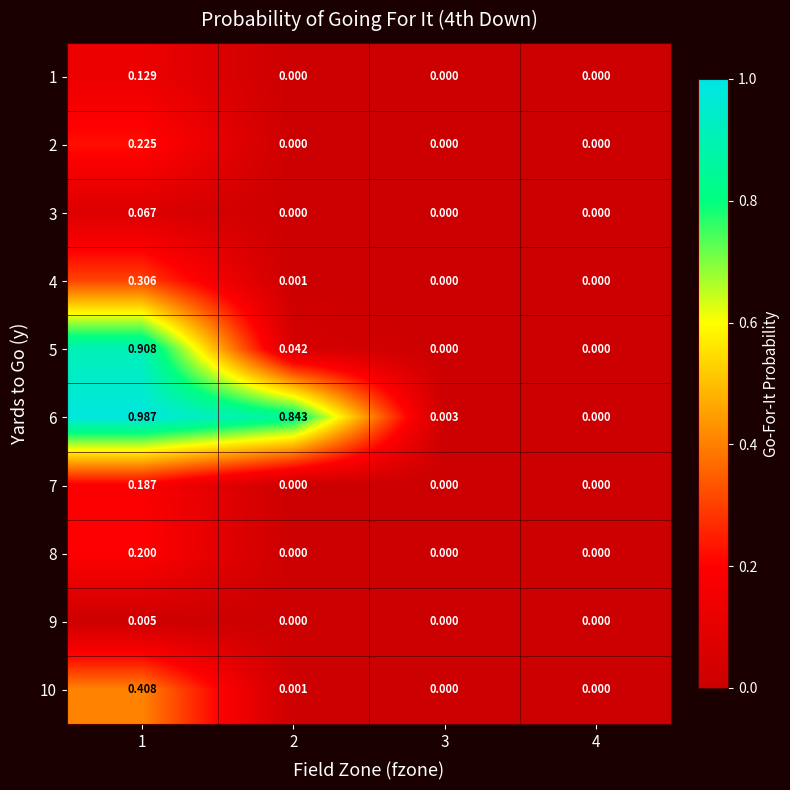

Is the value of 7 at 1 greater than the value of 8 at 2?

Yes